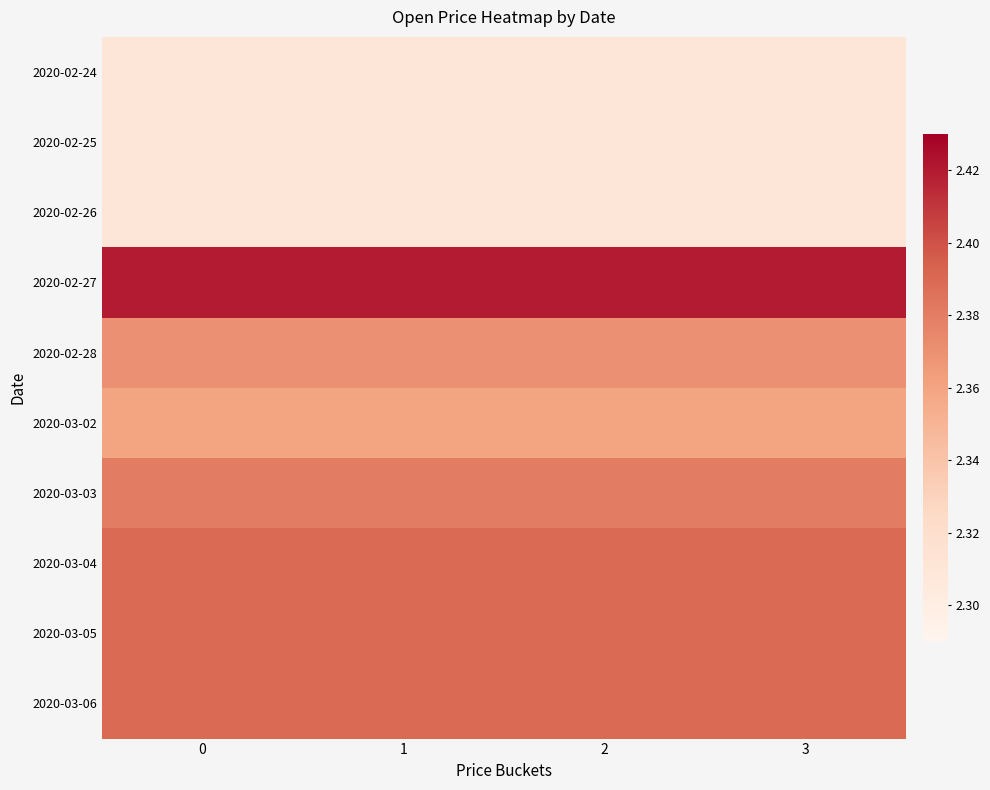

Reading left to right, list all the values displayed in this chart.

2020-02-24: 0=2.3	1=2.3	2=2.3	3=2.3
2020-02-25: 0=2.3	1=2.3	2=2.3	3=2.3
2020-02-26: 0=2.3	1=2.3	2=2.3	3=2.3
2020-02-27: 0=2.4	1=2.4	2=2.4	3=2.4
2020-02-28: 0=2.4	1=2.4	2=2.4	3=2.4
2020-03-02: 0=2.4	1=2.4	2=2.4	3=2.4
2020-03-03: 0=2.4	1=2.4	2=2.4	3=2.4
2020-03-04: 0=2.4	1=2.4	2=2.4	3=2.4
2020-03-05: 0=2.4	1=2.4	2=2.4	3=2.4
2020-03-06: 0=2.4	1=2.4	2=2.4	3=2.4